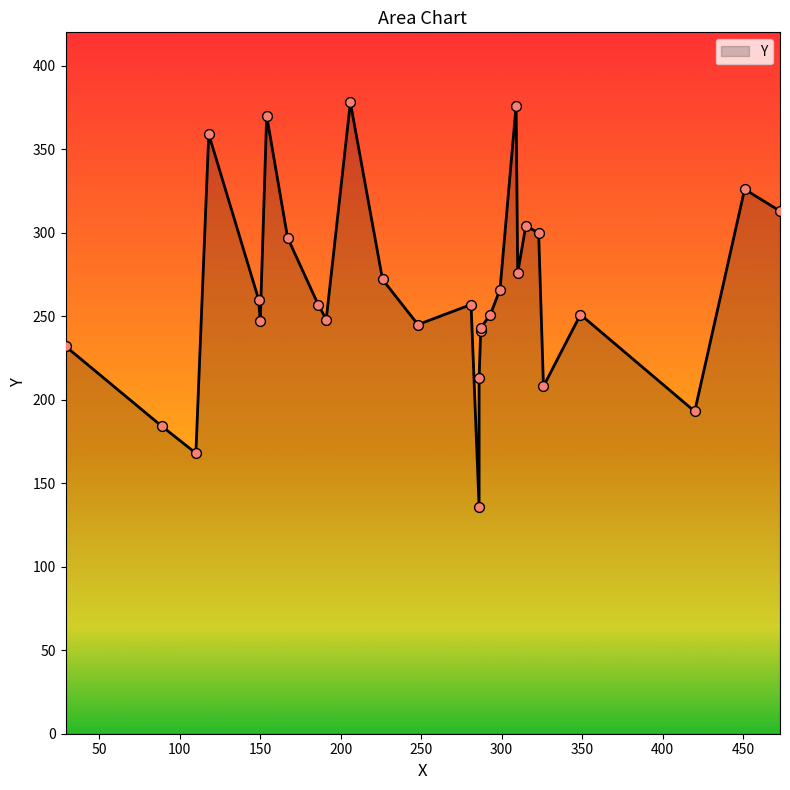

Which has a higher value, 473 or 299?

473